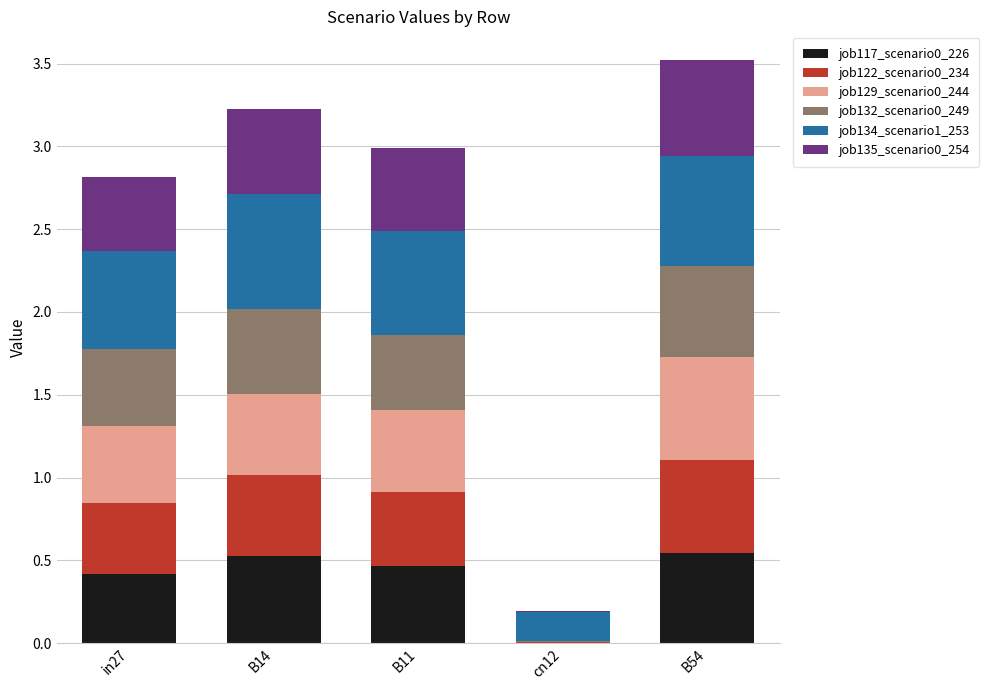

The job117_scenario0_226 series shows 0.1 at B14. True or false?

False